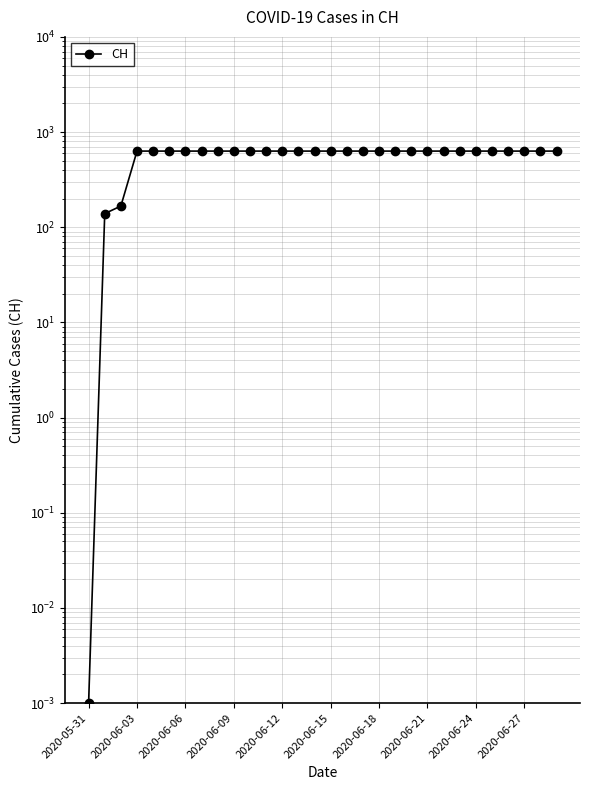

How many lines are shown in the chart?

1